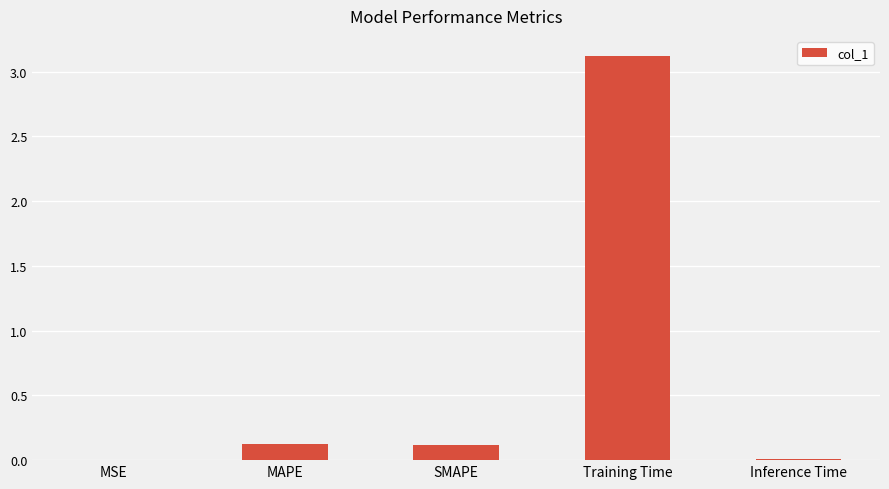

What is the greatest value displayed?

3.1